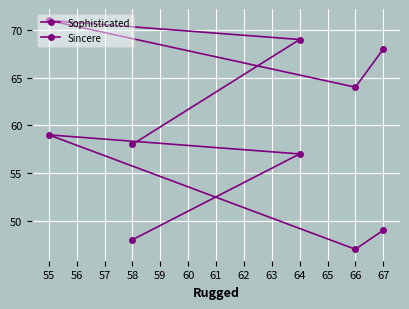

How many lines are shown in the chart?

2